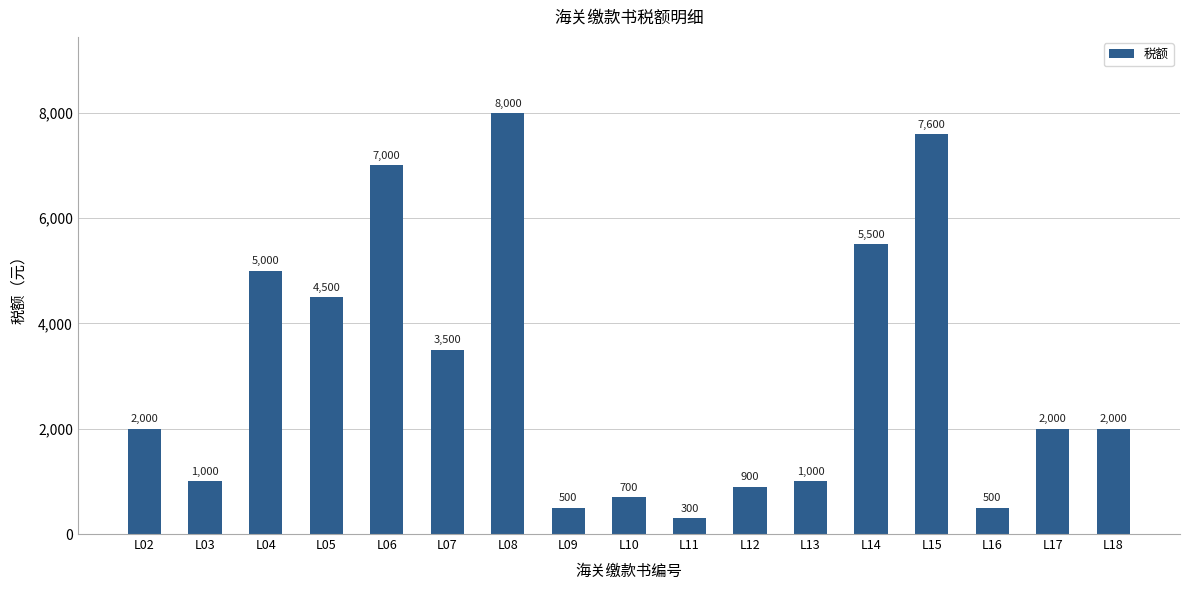

What is the average value?

3059